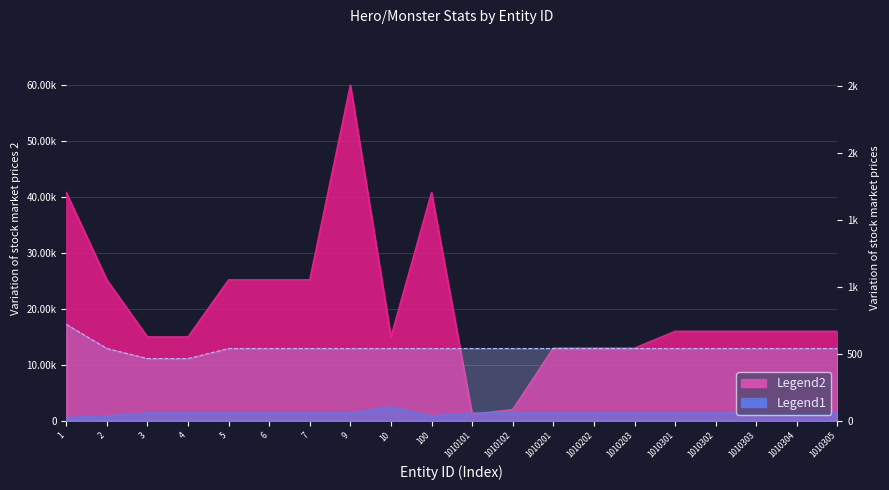

Reading left to right, what are all the values shown in this chart?

atk: 580	900	1400	1400	1400	1400	1400	1400	2500	900	1400	1400	1400	1400	1400	1400	1400	1400	1400	1400
armor: 720	540	465	465	540	540	540	540	540	540	540	540	540	540	540	540	540	540	540	540
maxHP: 40800	25200	15000	15000	25200	25200	25200	60000	15000	40800	1200	2000	13000	13000	13000	16000	16000	16000	16000	16000